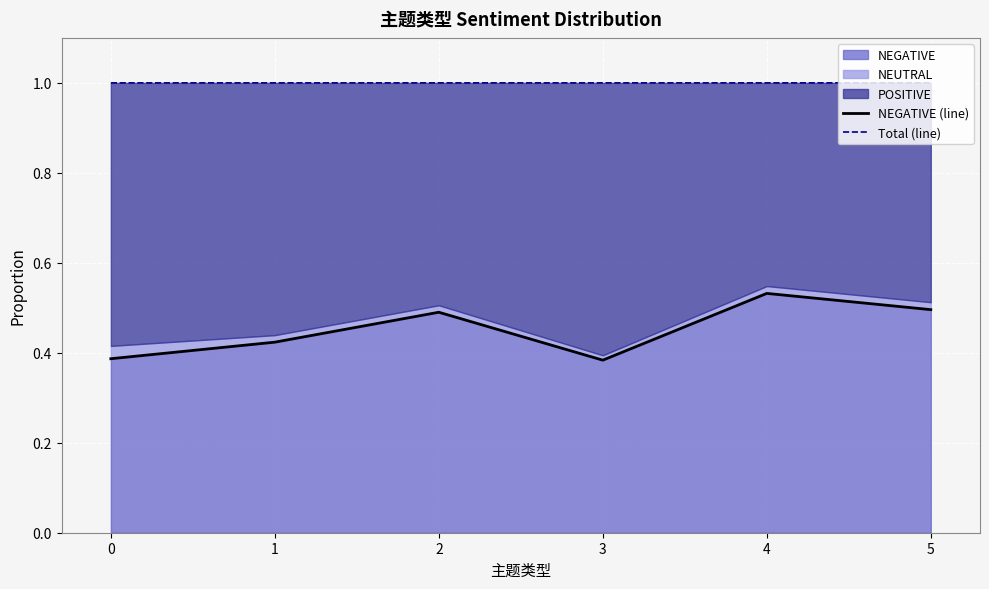

At which label does NEGATIVE reach its peak?

4